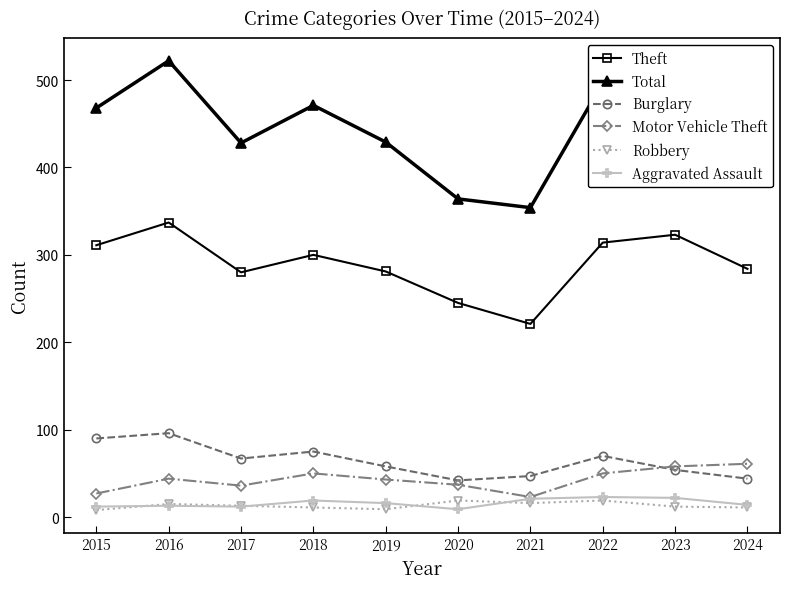

Read the Total value at 2020.

364